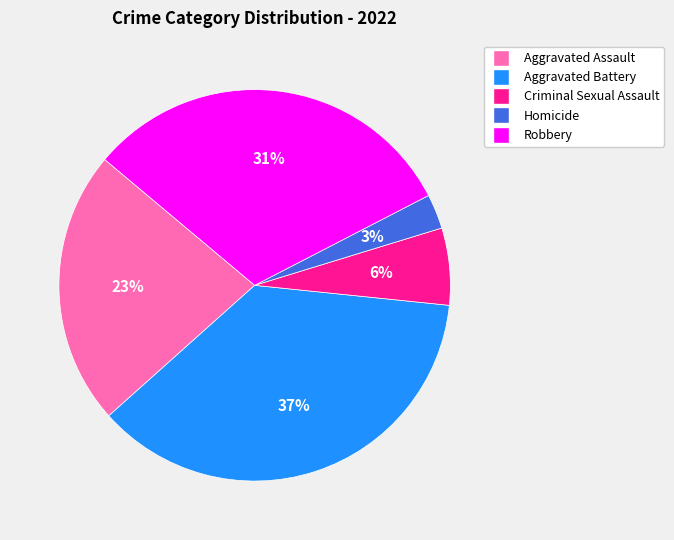

Count the number of slices in the pie.

5